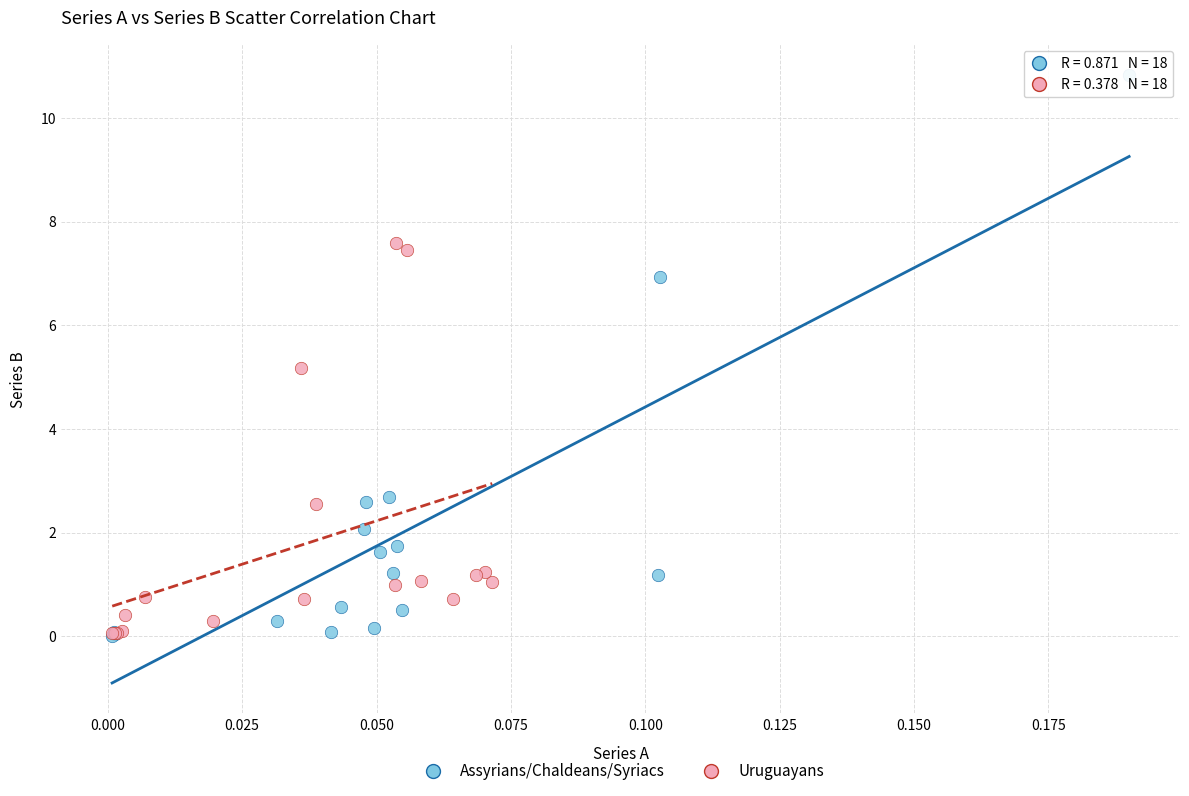

Which series reaches the maximum Y coordinate?

Assyrians/Chaldeans/Syriacs